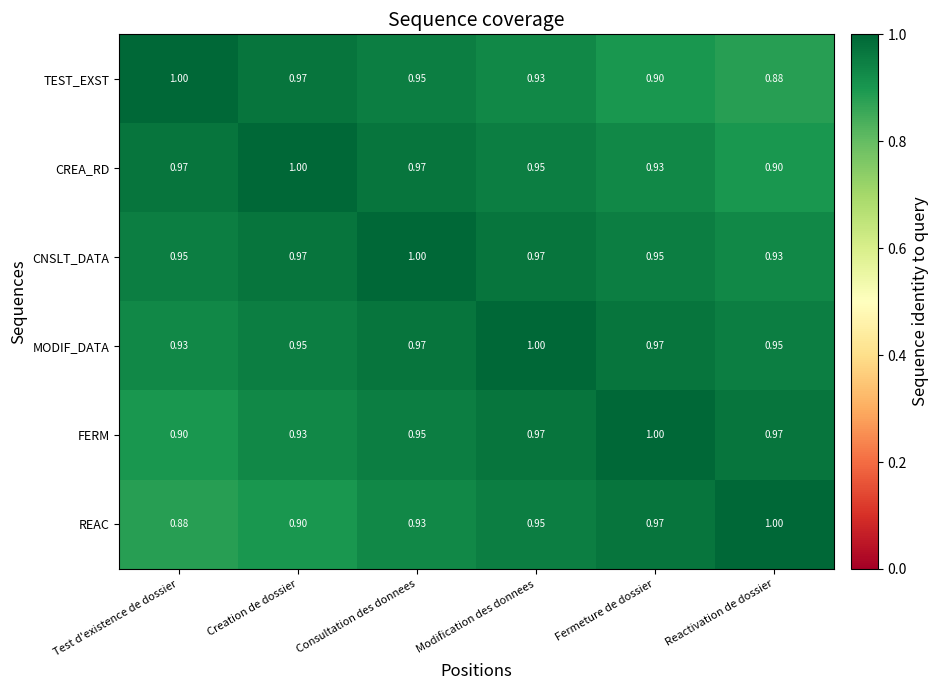

List the labels in order of REAC value, largest first.

Reactivation de dossier, Fermeture de dossier, Modification des donnees, Consultation des donnees, Creation de dossier, Test d'existence de dossier